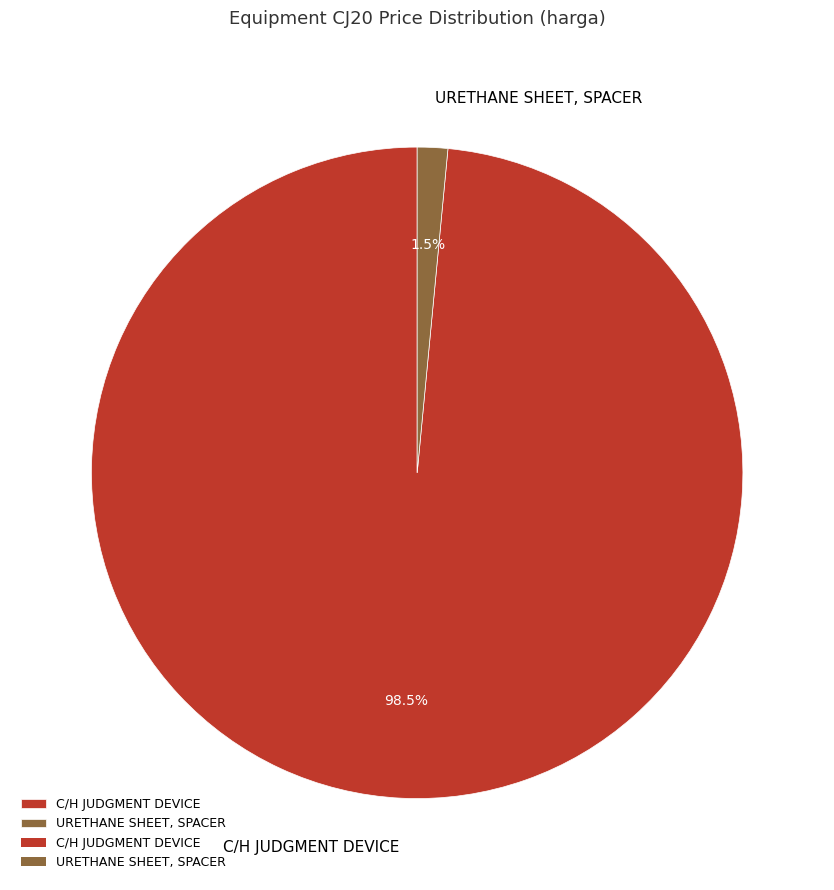

What is the largest slice in the pie chart?

C/H JUDGMENT DEVICE